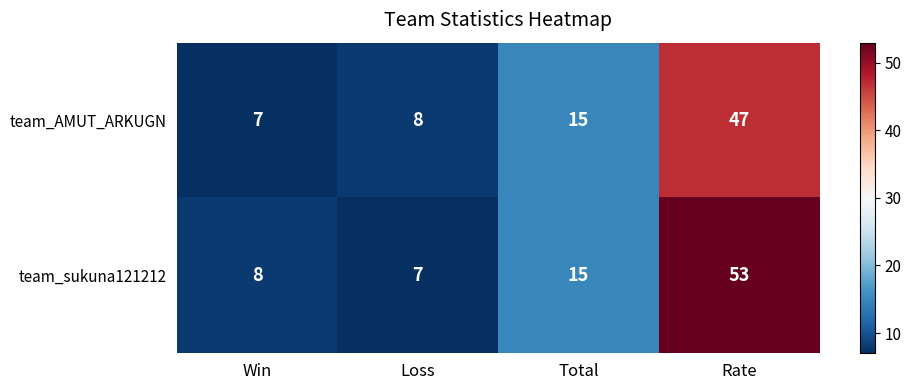

Rank the series by their maximum value, from highest to lowest.

team_sukuna121212, team_AMUT_ARKUGN